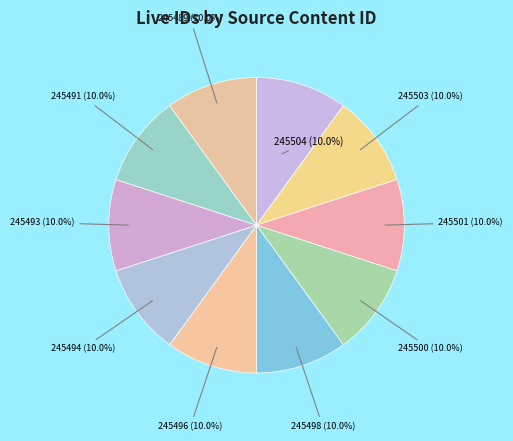

Approximately how many times larger is the value at 245498 compared to 245496?

1.0